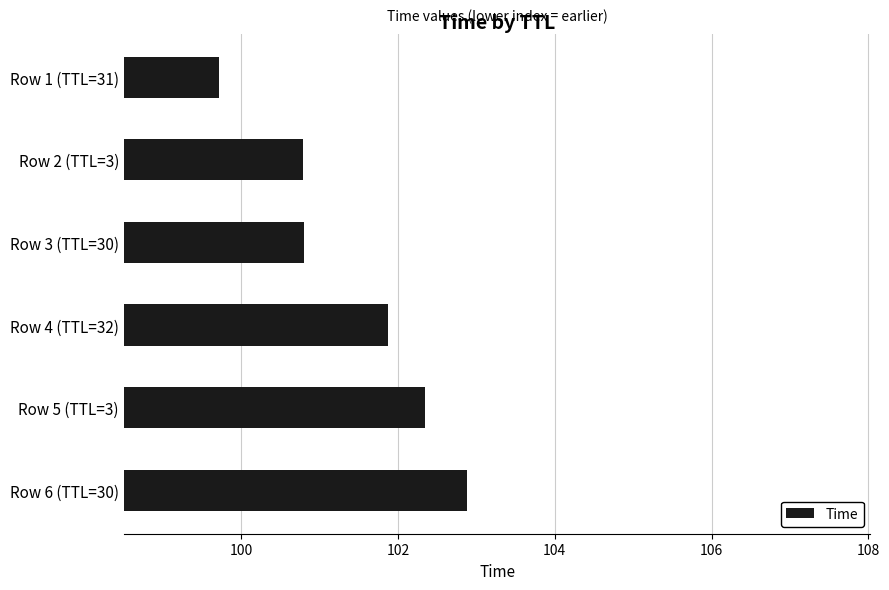

Which label corresponds to the largest value in the chart?

Row 6 (TTL=30)